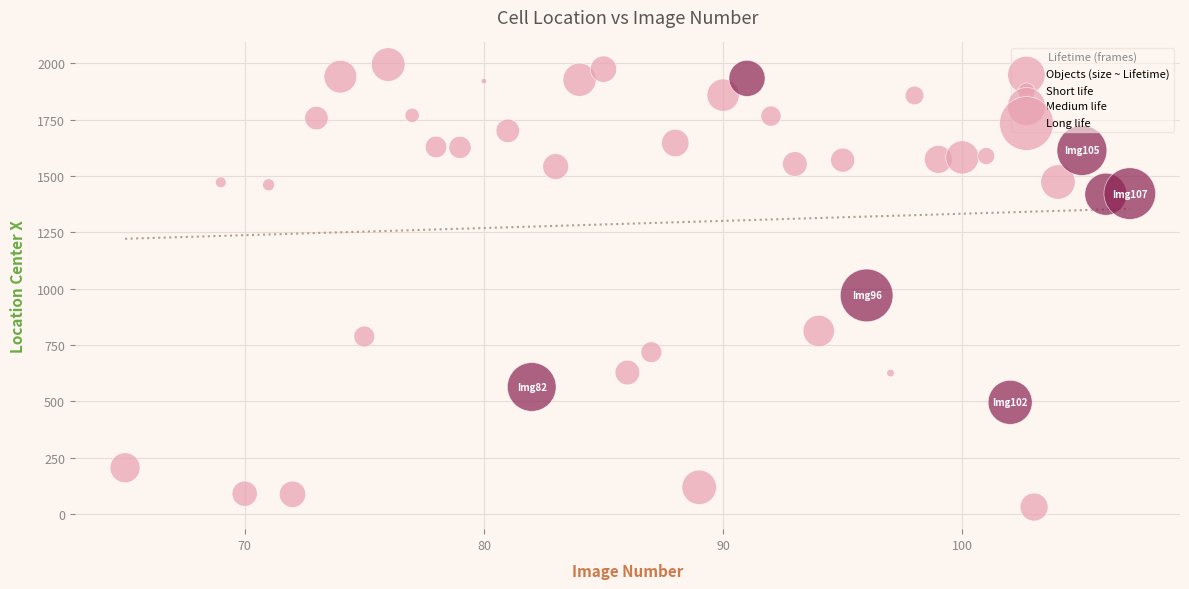

What Y value in the scatter plot is closest to 1012?

969.8